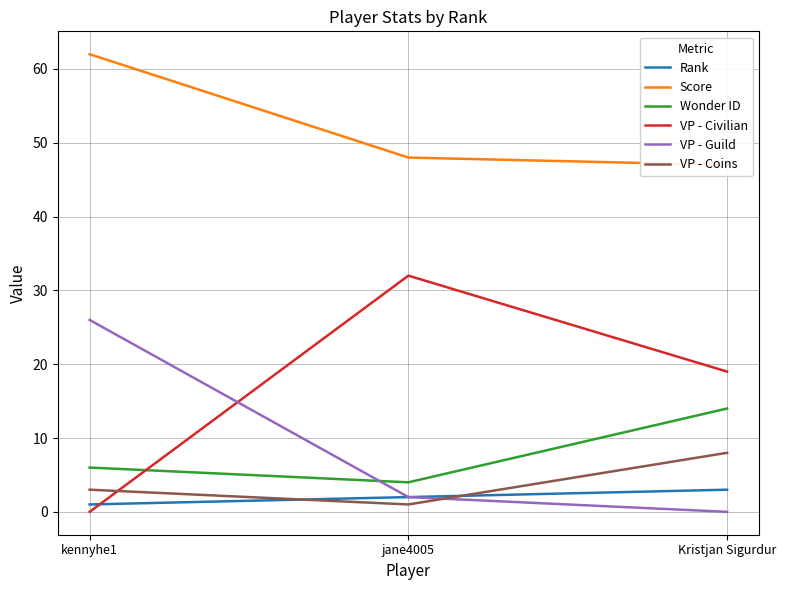

Does the chart display data point markers on the line(s)?

No